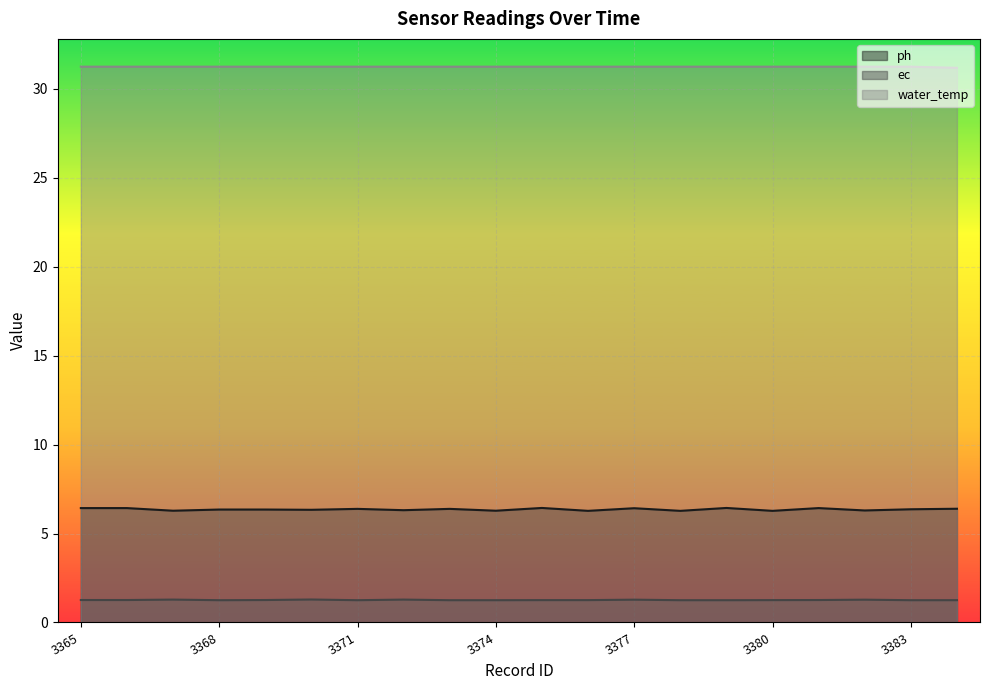

At which category does ec reach its first local peak?

3367